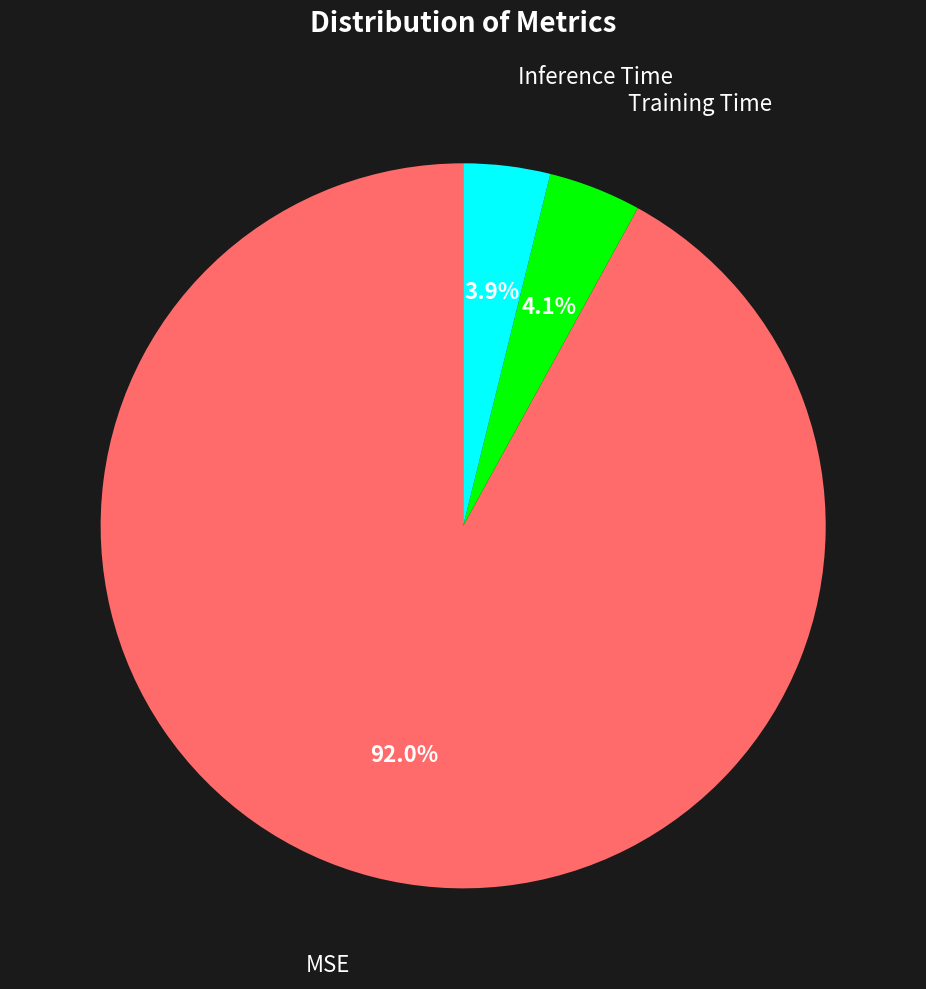

Is there a majority slice in this chart?

Yes